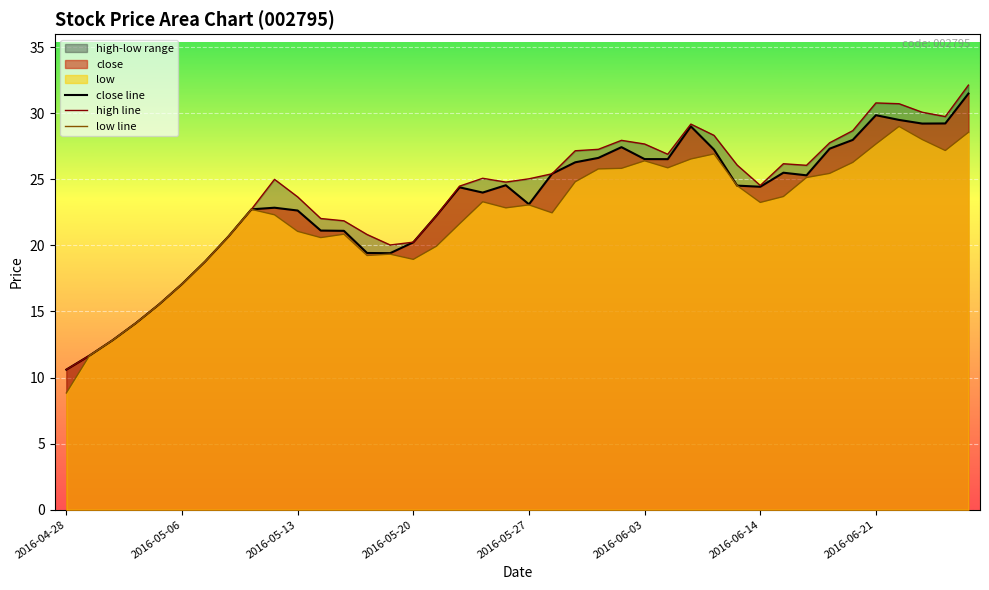

Which series has the widest spread of values?

high line